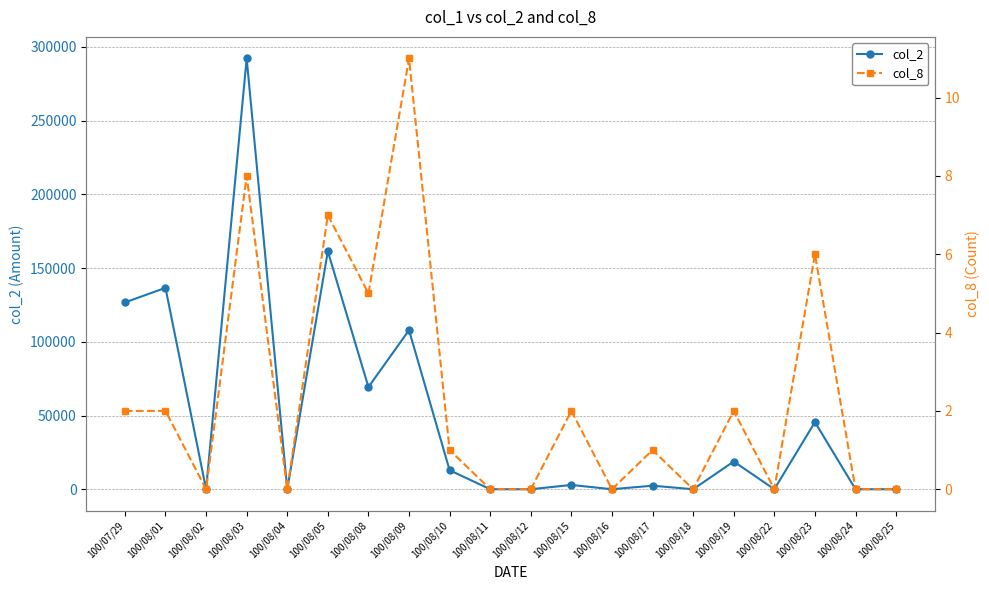

Which series changed the most between 100/08/02 and 100/08/05?

col_2